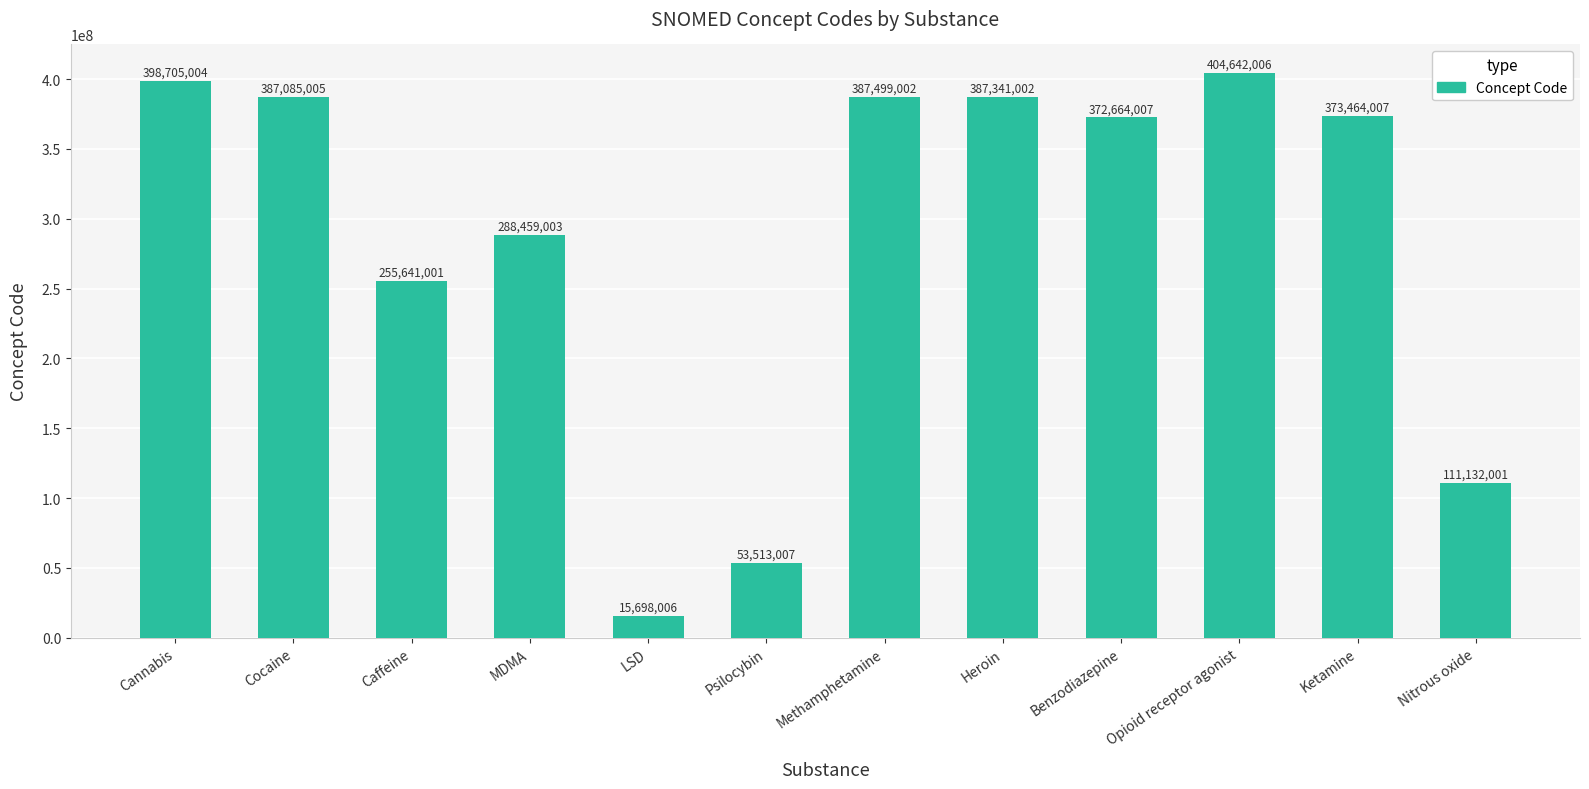

What is the sum of all values?

3435843051